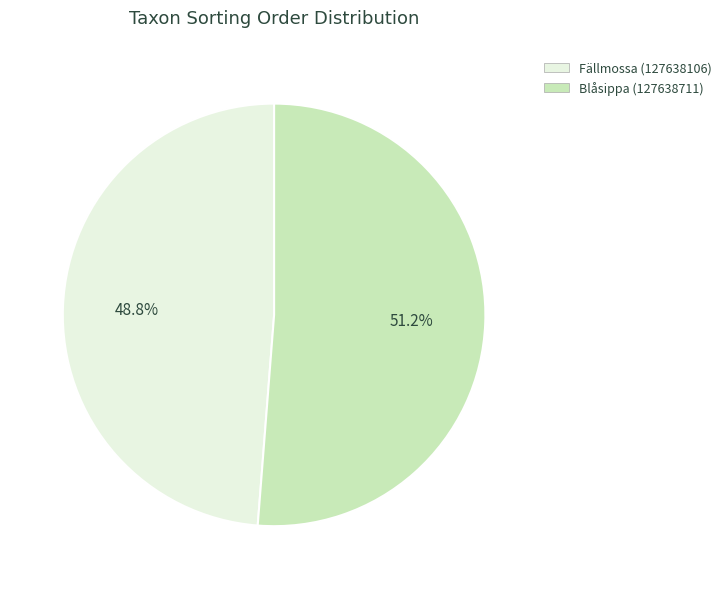

Which slice is the largest?

Blåsippa (127638711)